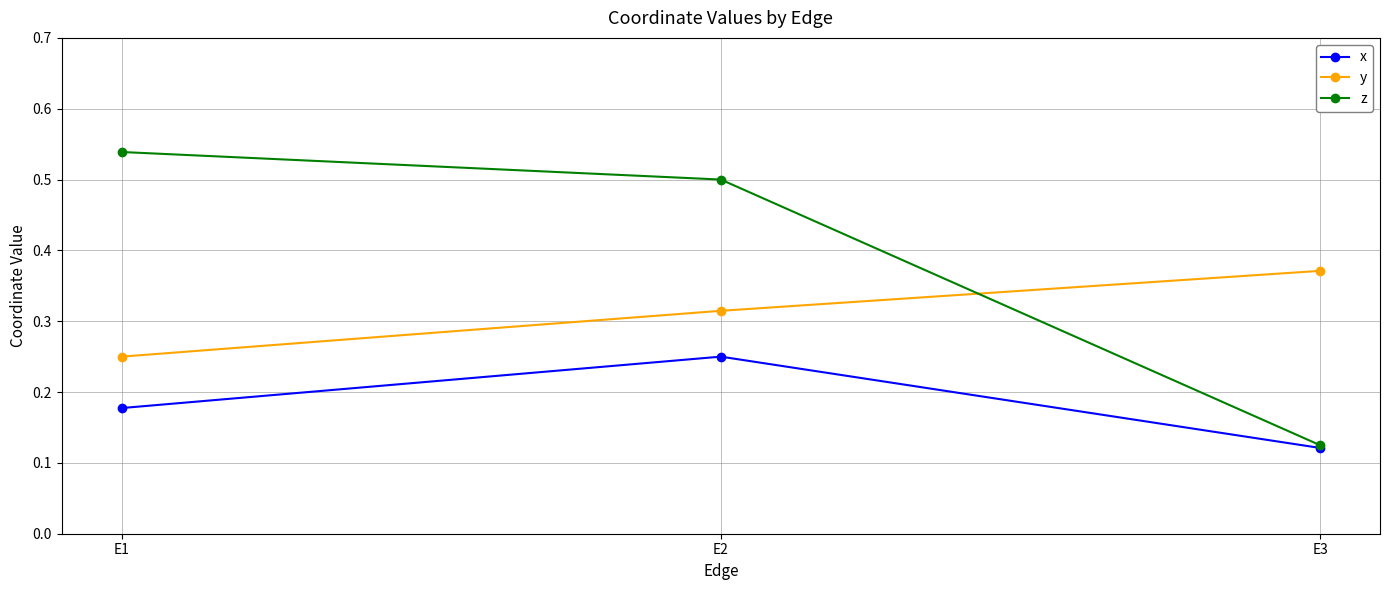

Which series changed the most between E1 and E2?

x